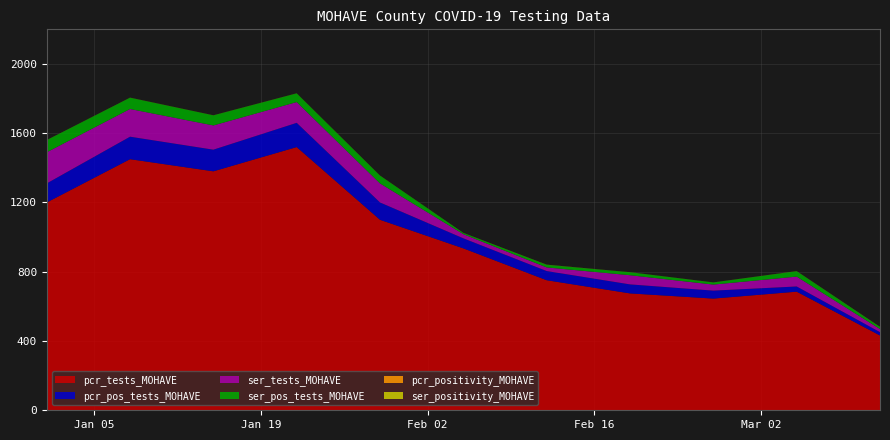

Reading left to right, extract all data points from this chart.

pcr_tests_MOHAVE: 0=1200.0	1=1450.0	2=1380.0	3=1520.0	4=1100.0	5=935.0	6=751.0	7=675.0	8=645.0	9=685.0	10=432.0
pcr_pos_tests_MOHAVE: 0=110.0	1=130.0	2=125.0	3=140.0	4=100.0	5=58.0	6=53.0	7=52.0	8=46.0	9=30.0	10=19.0
pcr_positivity_MOHAVE: 0=0.1	1=0.1	2=0.1	3=0.1	4=0.1	5=0.1	6=0.1	7=0.1	8=0.1	9=0.0	10=0.0
ser_tests_MOHAVE: 0=180.0	1=160.0	2=140.0	3=120.0	4=110.0	5=24.0	6=21.0	7=53.0	8=35.0	9=57.0	10=18.0
ser_pos_tests_MOHAVE: 0=70.0	1=65.0	2=58.0	3=50.0	4=45.0	5=7.0	6=15.0	7=17.0	8=12.0	9=31.0	10=12.0
ser_positivity_MOHAVE: 0=0.4	1=0.4	2=0.4	3=0.4	4=0.4	5=0.3	6=0.7	7=0.3	8=0.3	9=0.5	10=0.7